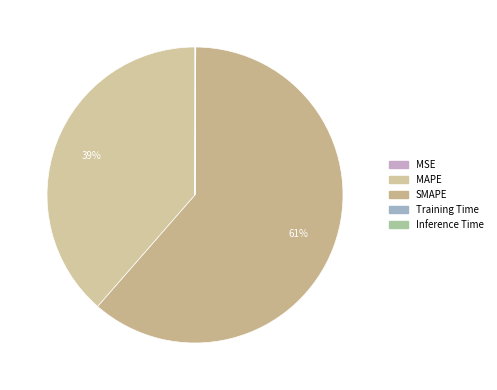

Is it true that SMAPE is 61% of the pie?

True